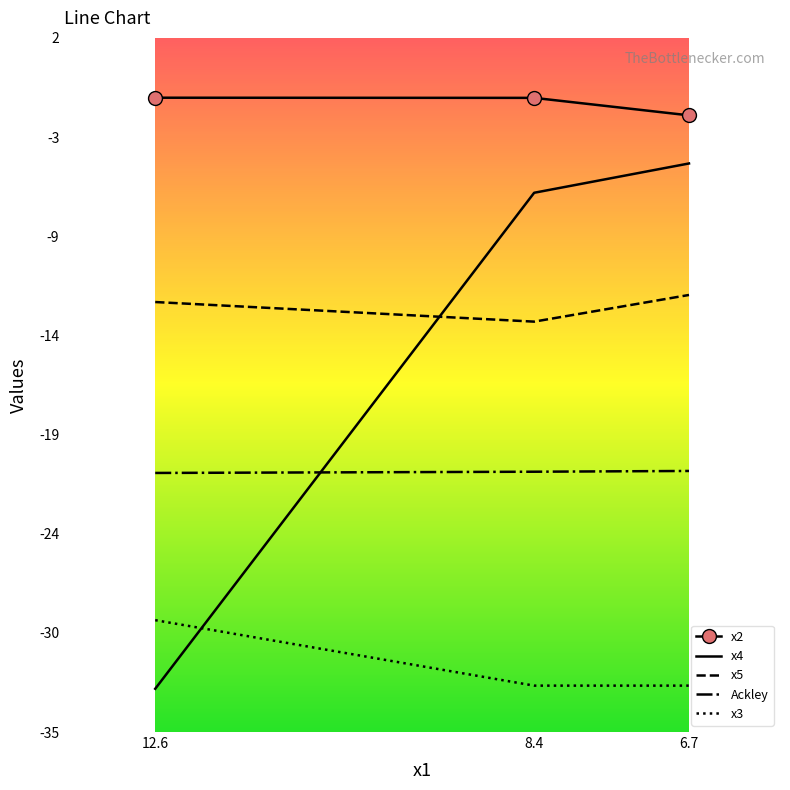

Rank the series at 12.6 from highest to lowest value.

x2, x5, Ackley, x3, x4